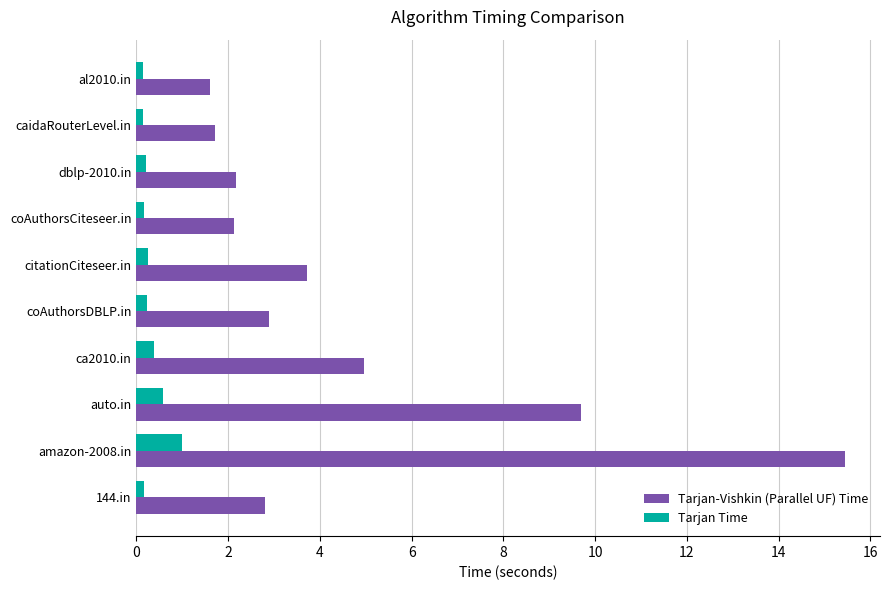

At which label is Tarjan-Vishkin (Parallel UF) Time closest to 8?

auto.in